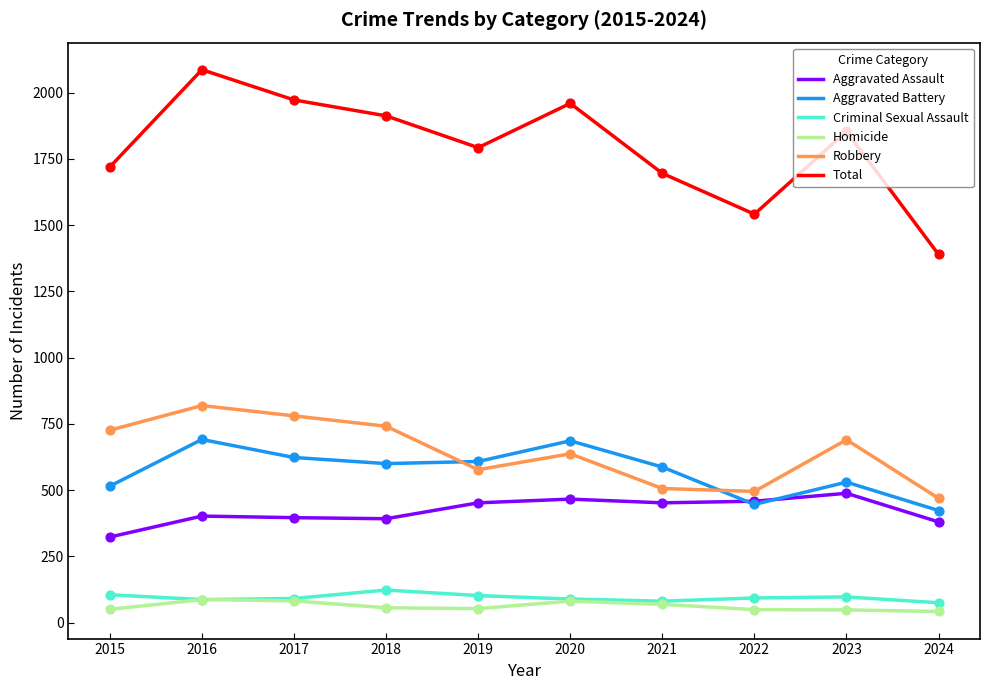

Is the value of Criminal Sexual Assault at 2016 greater than the value of Total at 2016?

No